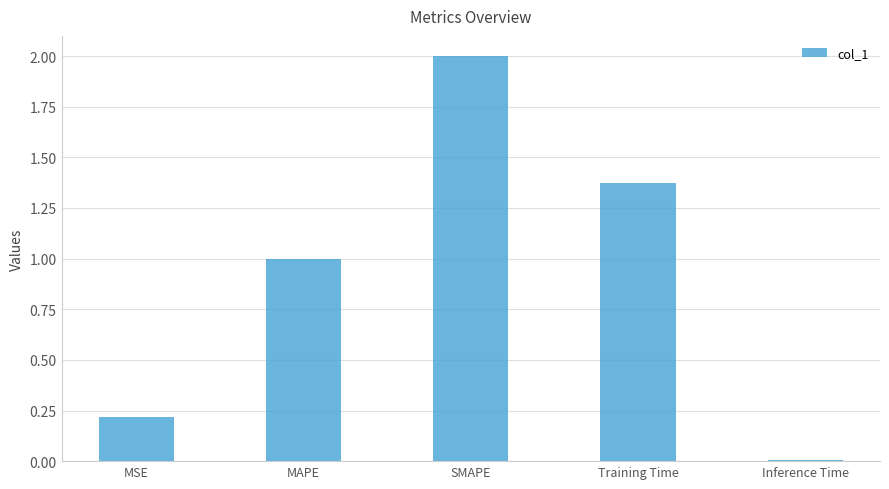

Rank the categories by value from lowest to highest.

Inference Time, MSE, MAPE, Training Time, SMAPE